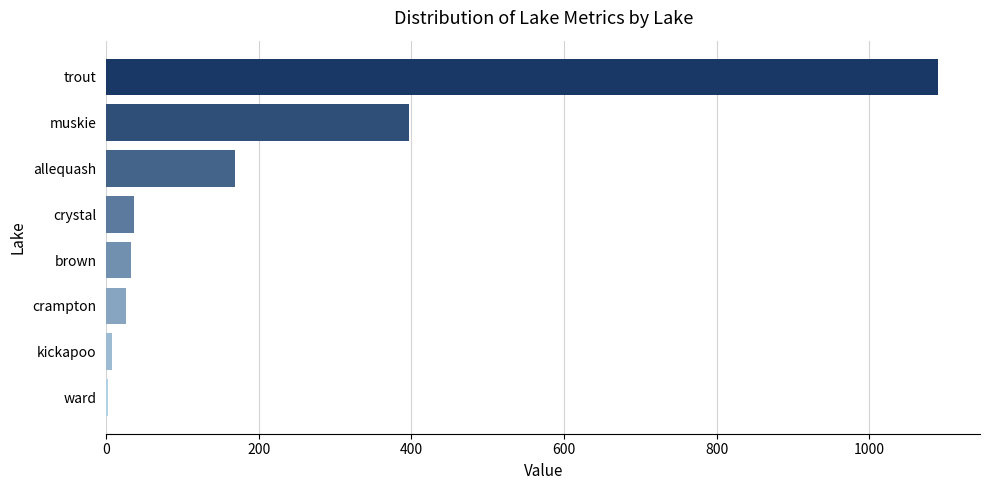

What is the sum of all values?

1761.6